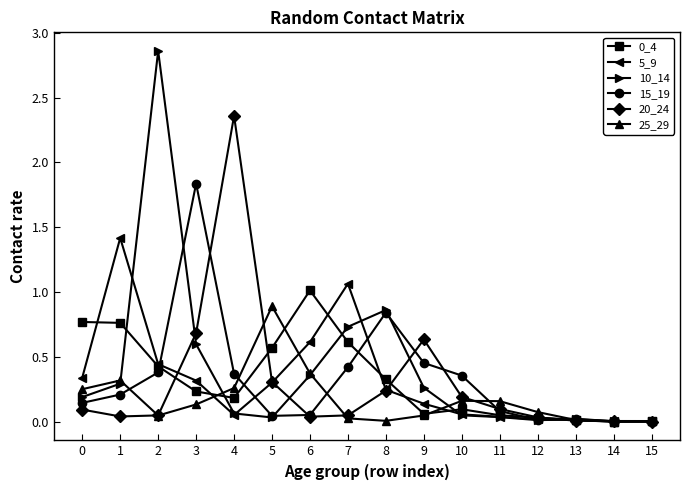

True or false: 20_24 has more than 1 points higher than both neighbors.

True